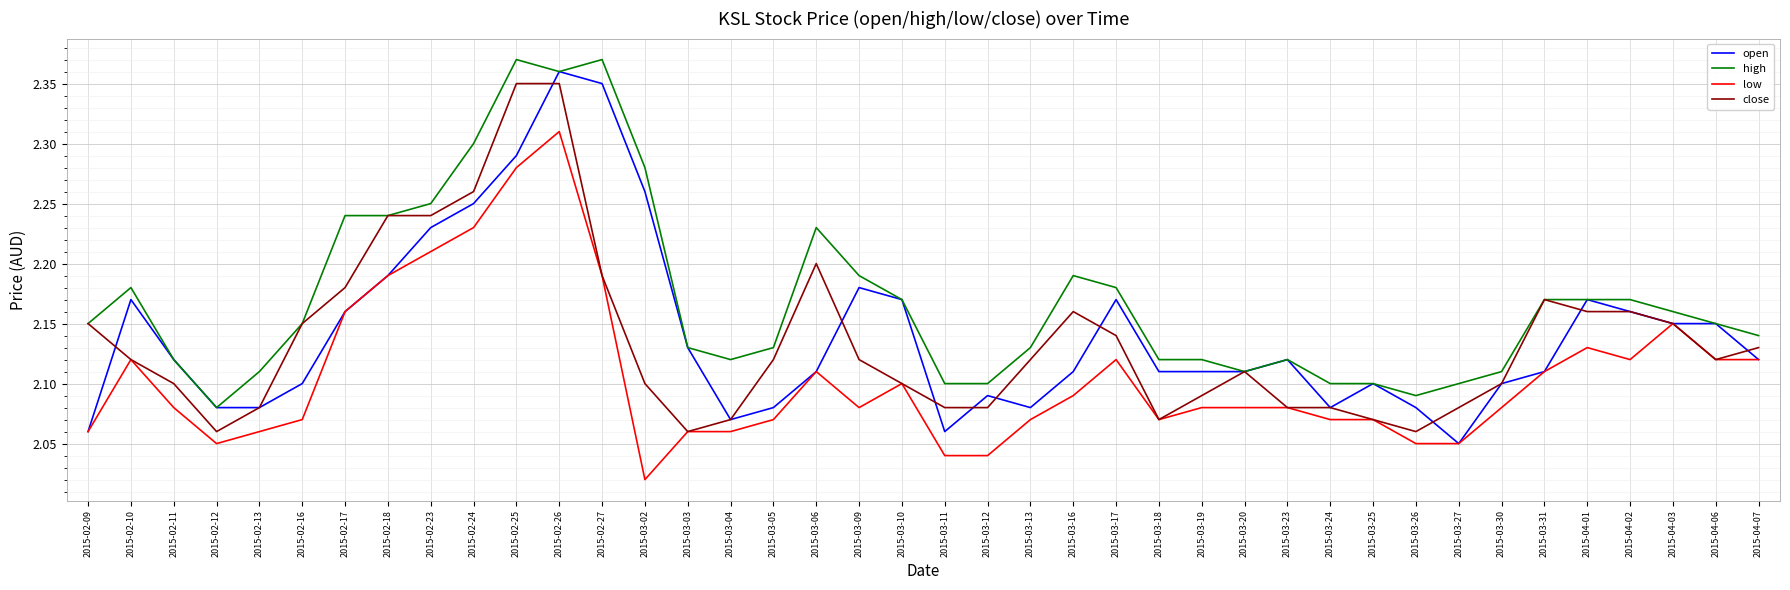

Which series changed the most between 2015-02-25 and 2015-03-05?

high